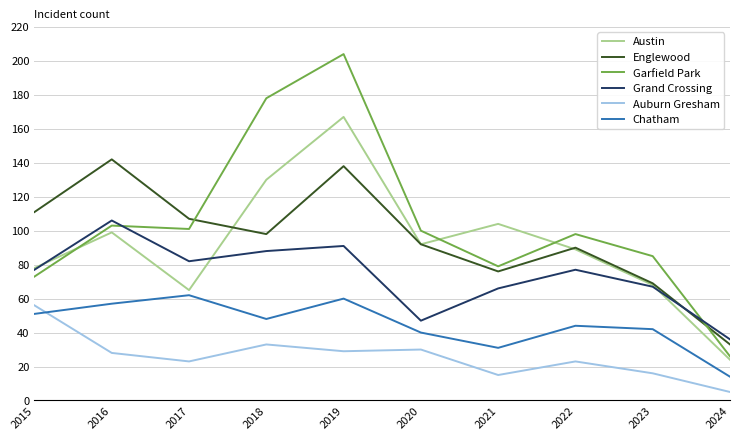

What is the total value across all series at 2024?

138